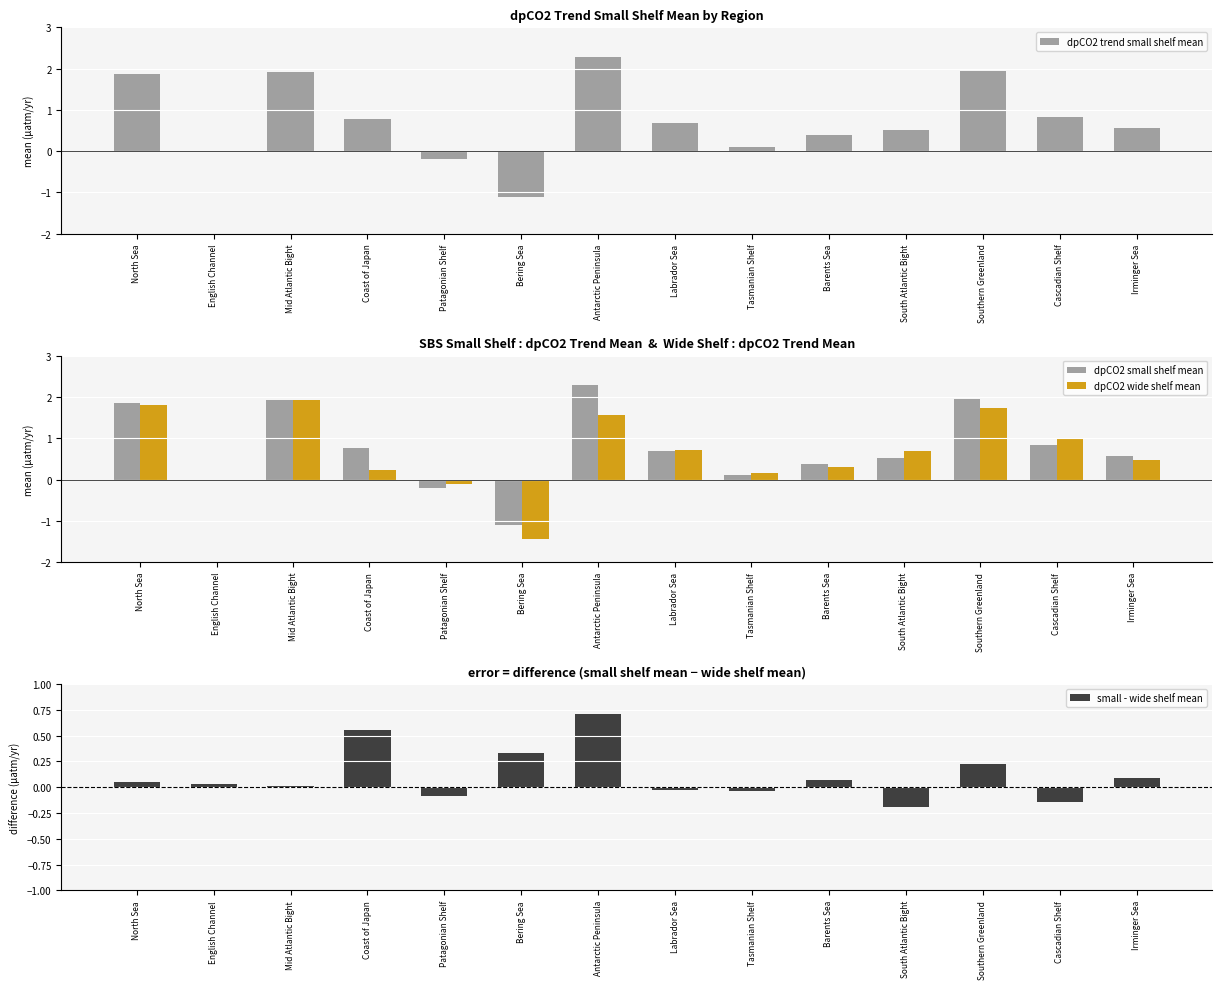

Rank the categories by dpCO2 wide shelf mean value from lowest to highest.

Bering Sea, Patagonian Shelf, English Channel, Tasmanian Shelf, Coast of Japan, Barents Sea, Irminger Sea, South Atlantic Bight, Labrador Sea, Cascadian Shelf, Antarctic Peninsula, Southern Greenland, North Sea, Mid Atlantic Bight